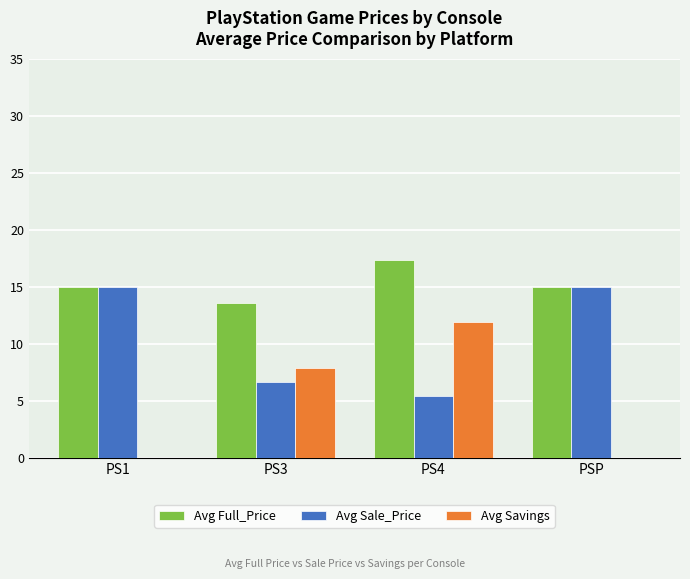

The Avg Savings series shows 3.8 at PSP. True or false?

False